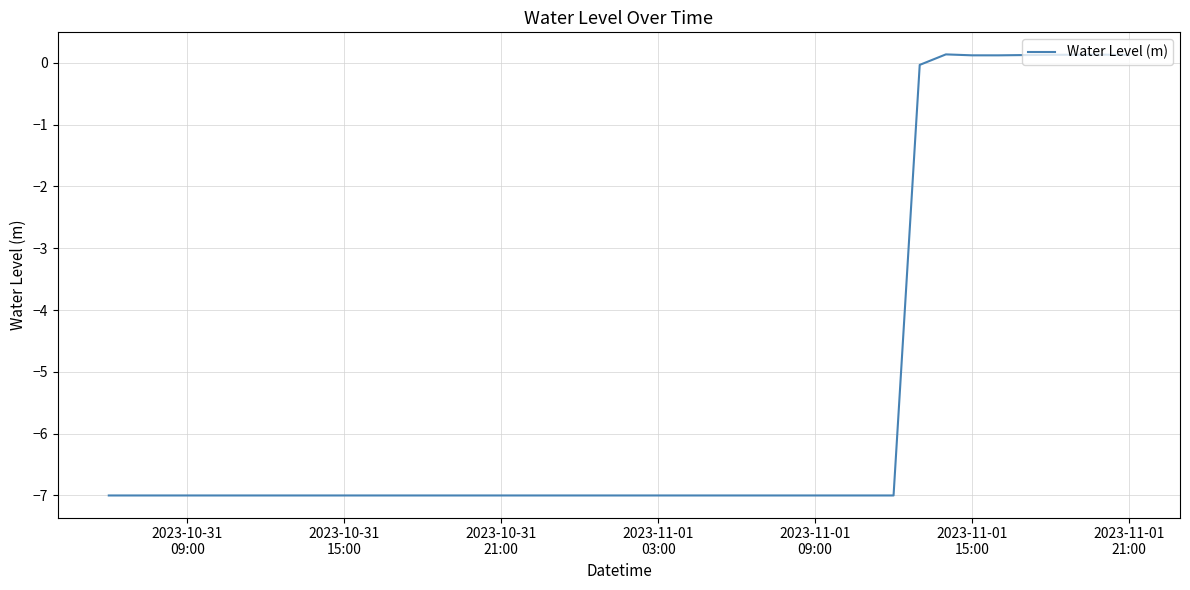

What is the difference between the maximum and minimum values?

7.1